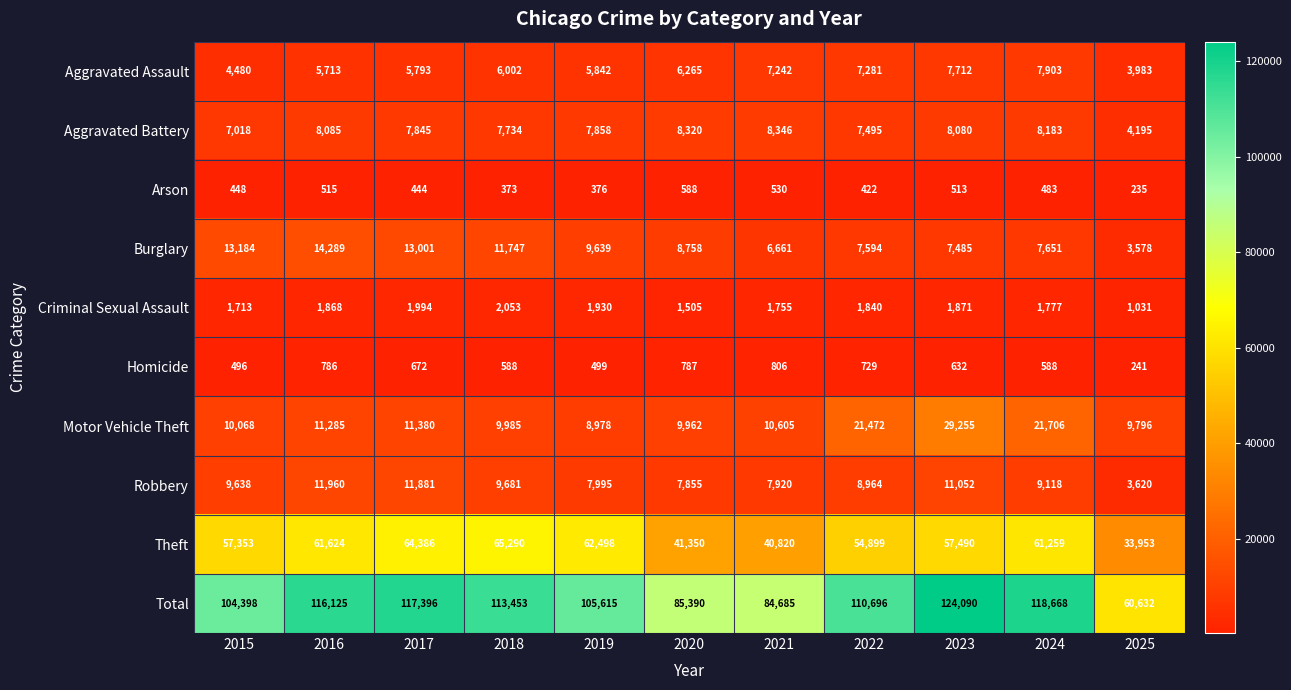

Rank the series at 2015 from lowest to highest value.

Arson, Homicide, Criminal Sexual Assault, Aggravated Assault, Aggravated Battery, Robbery, Motor Vehicle Theft, Burglary, Theft, Total